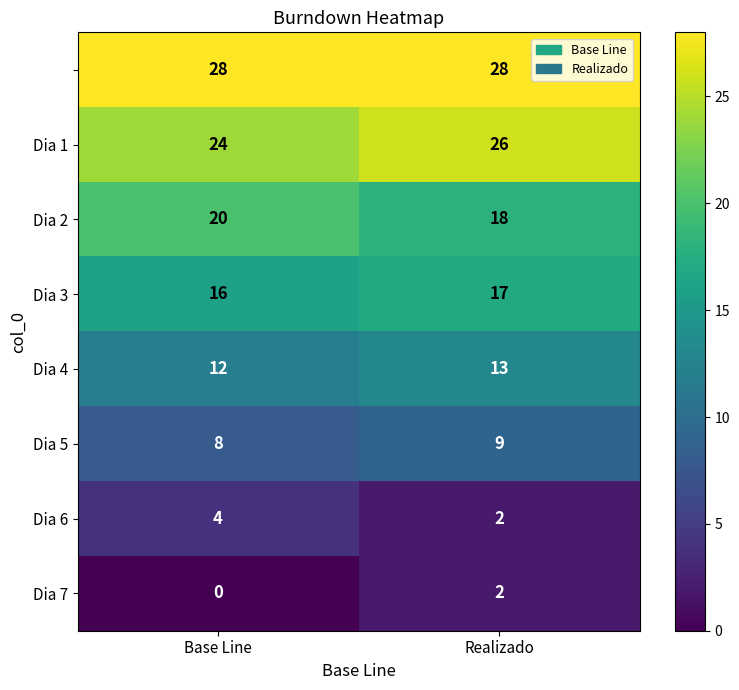

How many series are shown in this chart?

8